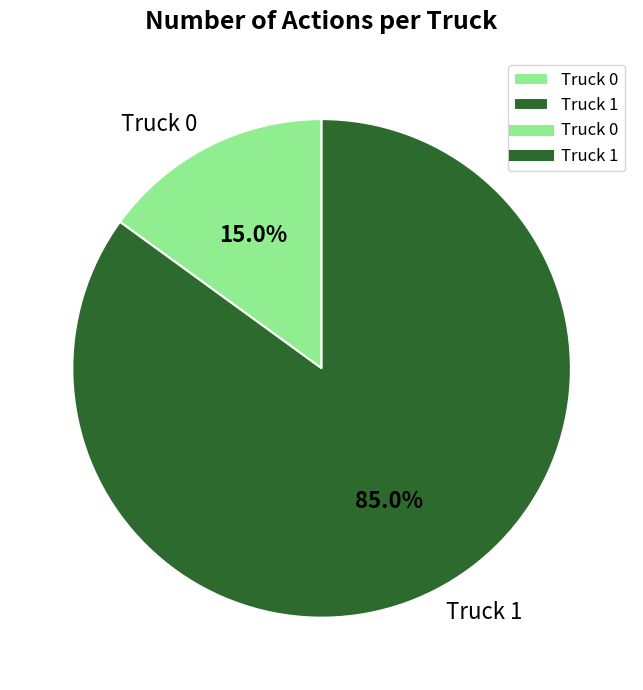

Which category has the smallest portion of the pie?

Truck 0